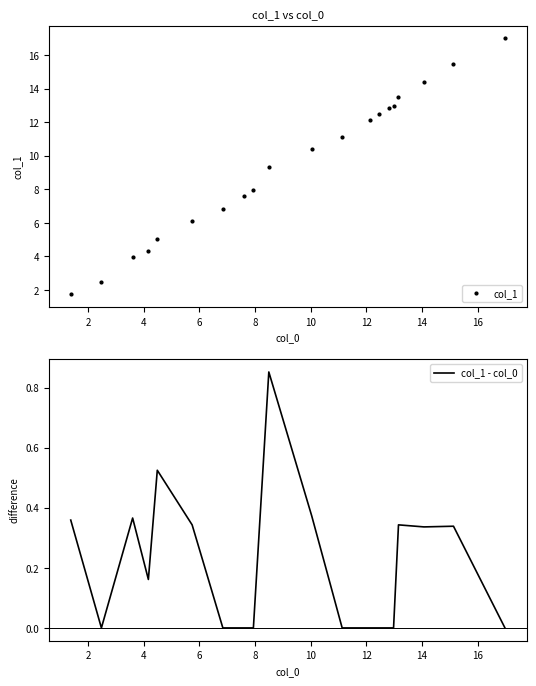

True or false: col_1 and col_1 - col_0 cross at least once.

False